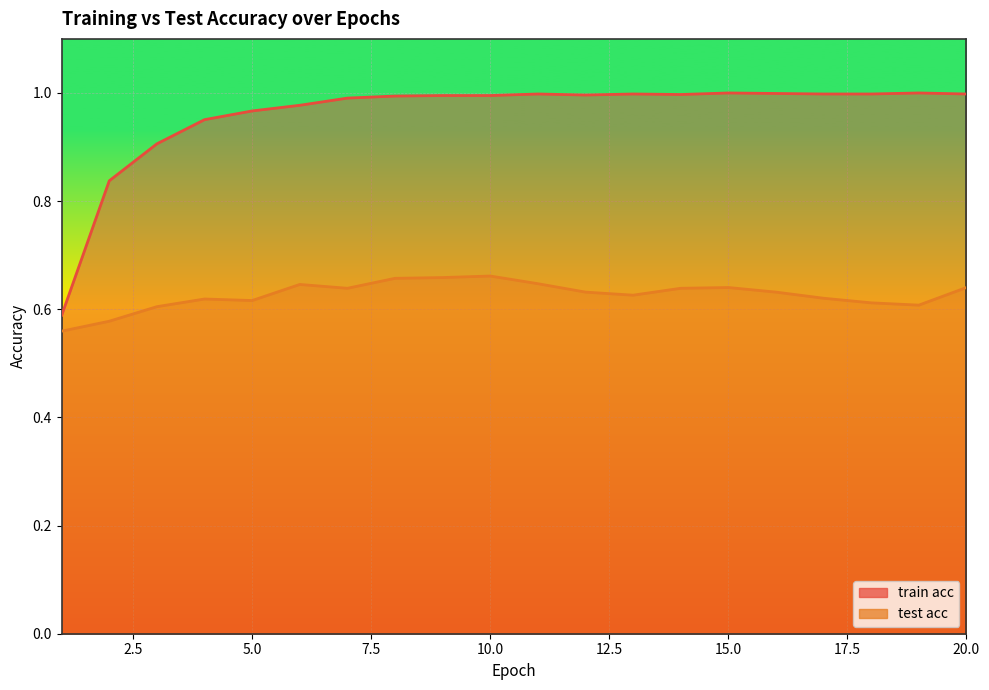

What is the lowest value of the train acc series?

0.6